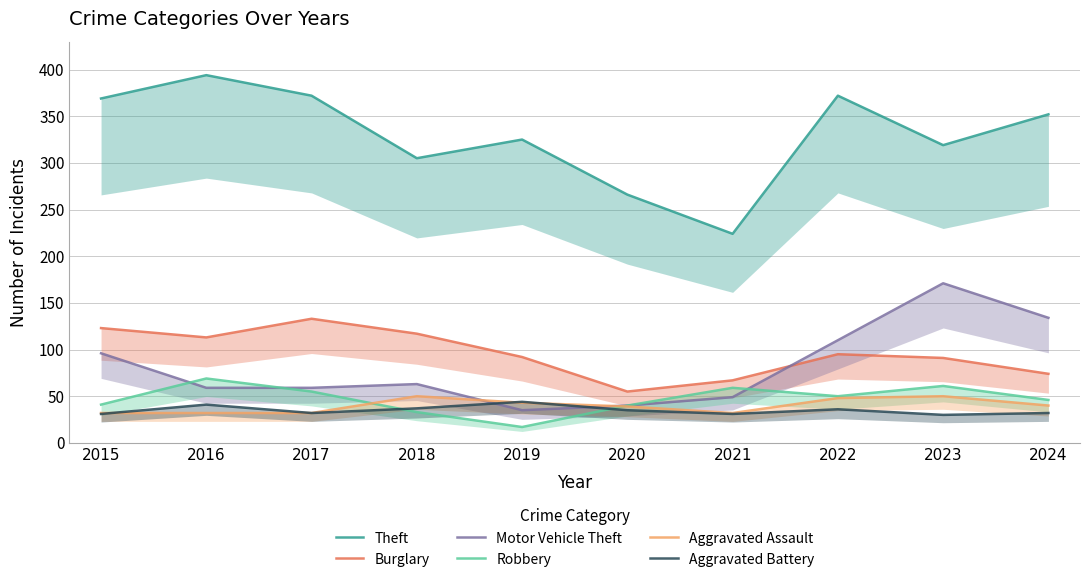

How many data points does each series have?

10